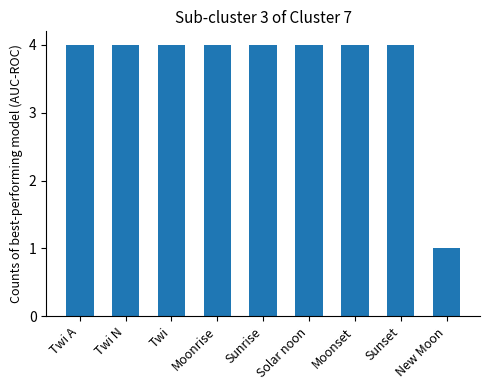

What is the label of the 4th bar from the right?

Solar noon